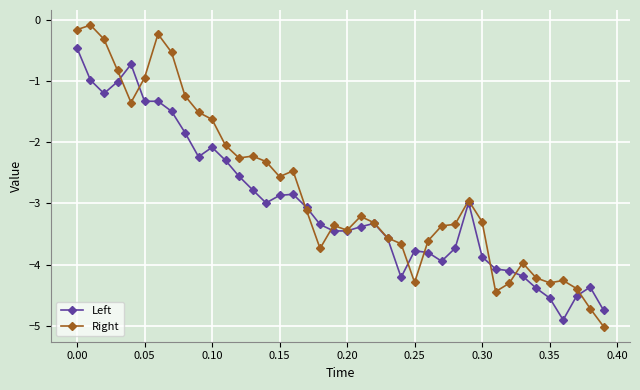

What is the maximum value for Left?

-0.5